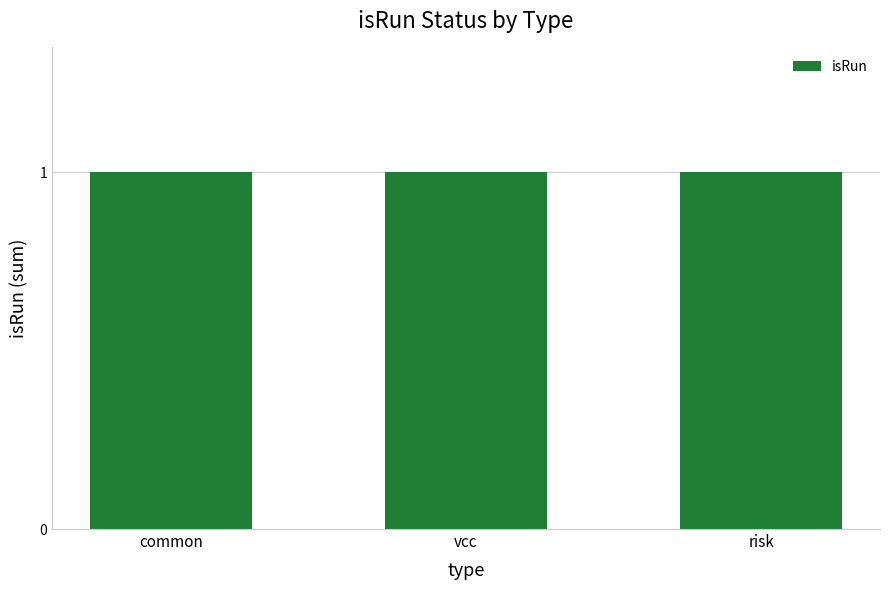

What is the average value?

1